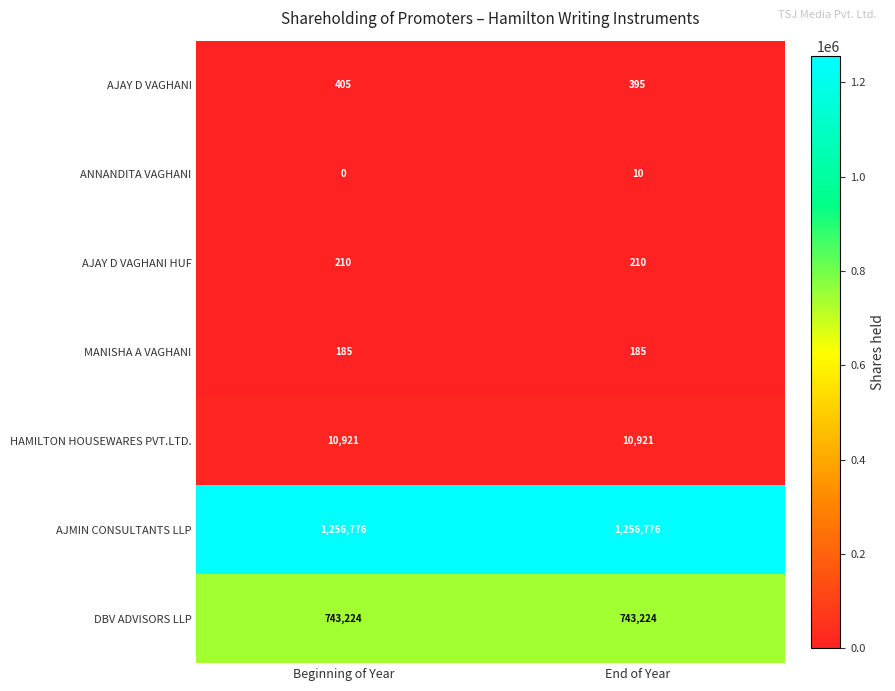

Rank the series at Beginning of Year from highest to lowest value.

AJMIN CONSULTANTS LLP, DBV ADVISORS LLP, HAMILTON HOUSEWARES PVT.LTD., AJAY D VAGHANI, AJAY D VAGHANI HUF, MANISHA A VAGHANI, ANNANDITA VAGHANI